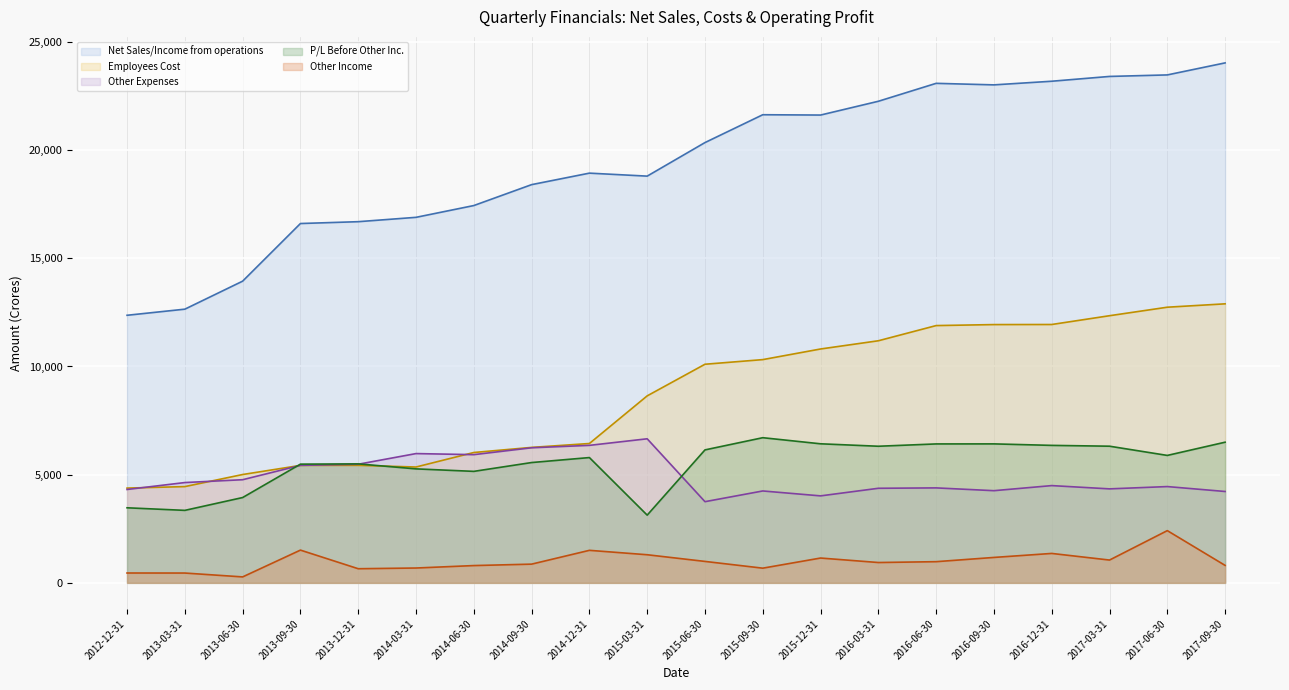

At which category does Other Income (line) reach its first local valley?

2013-06-30